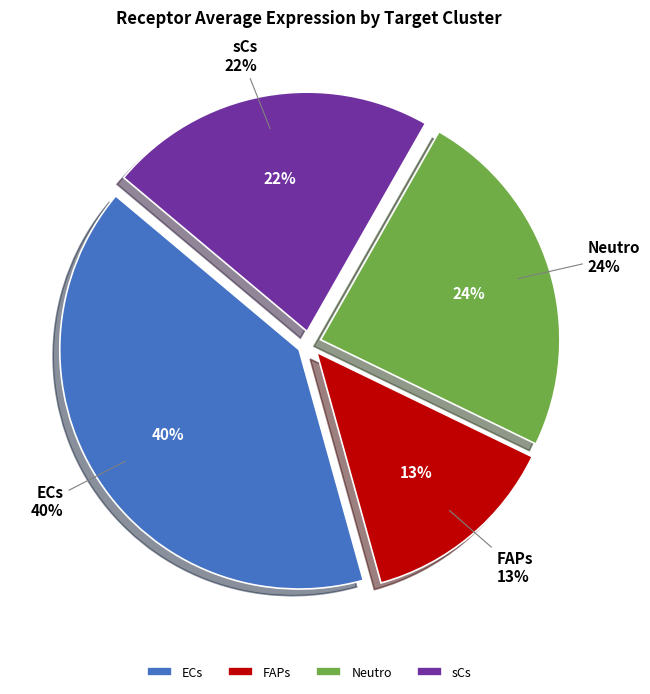

To the nearest percent, what portion does sCs represent?

22%